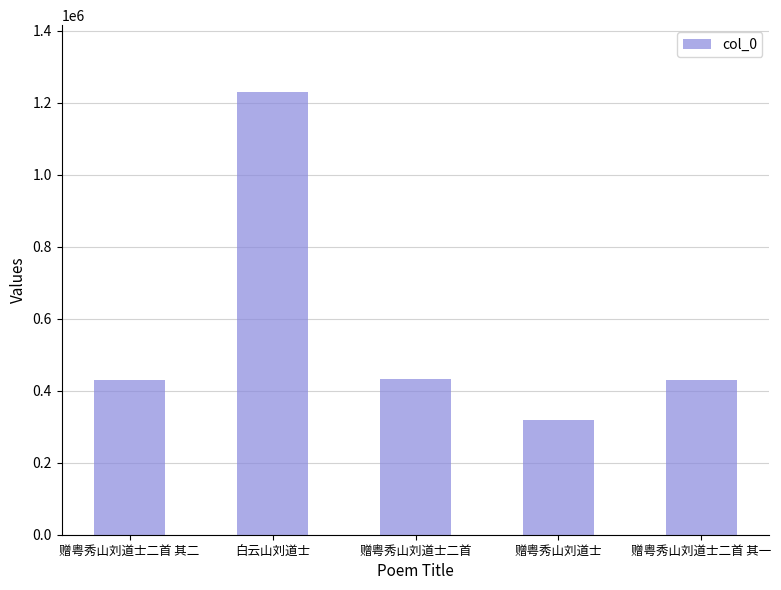

How many data points are less than 429014?

2